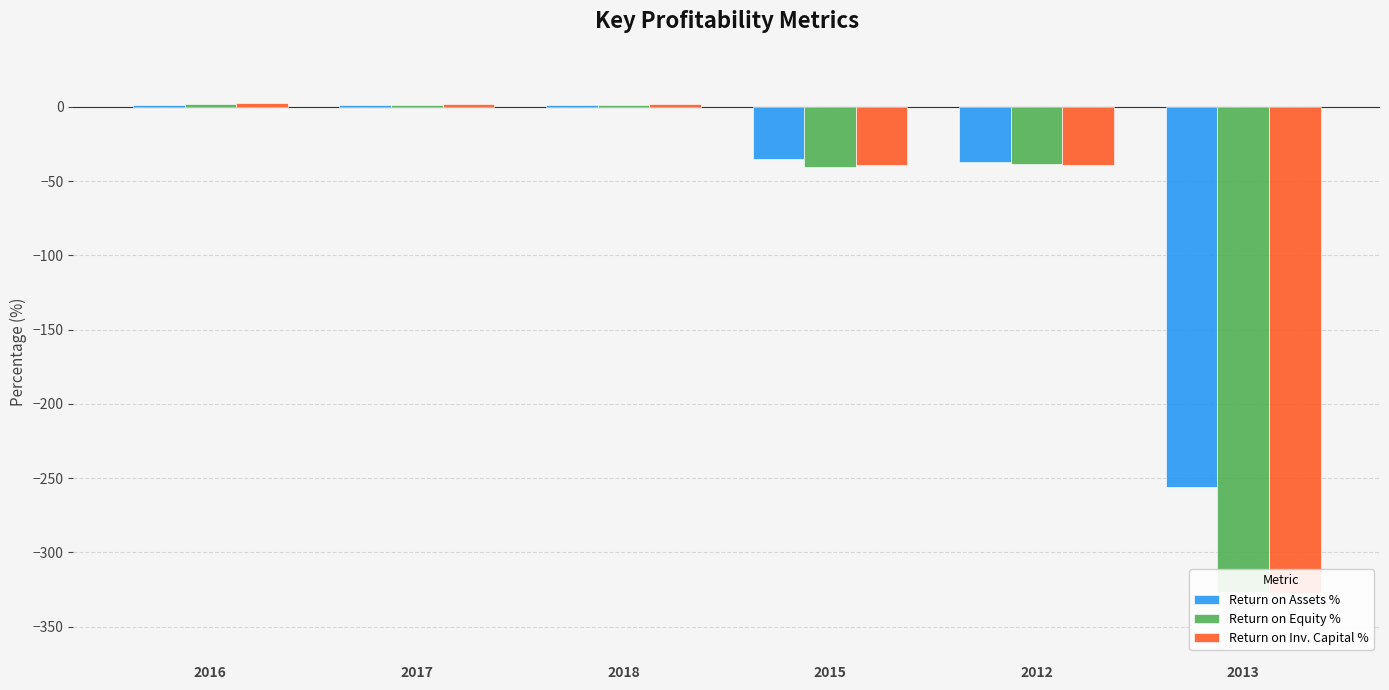

What is the difference between the highest and lowest values at 2015?

5.1